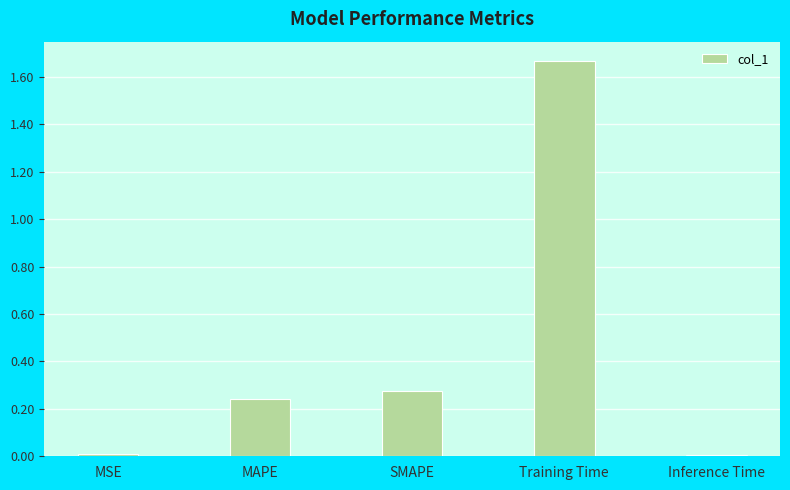

What is the label of the 4th bar from the left?

Training Time